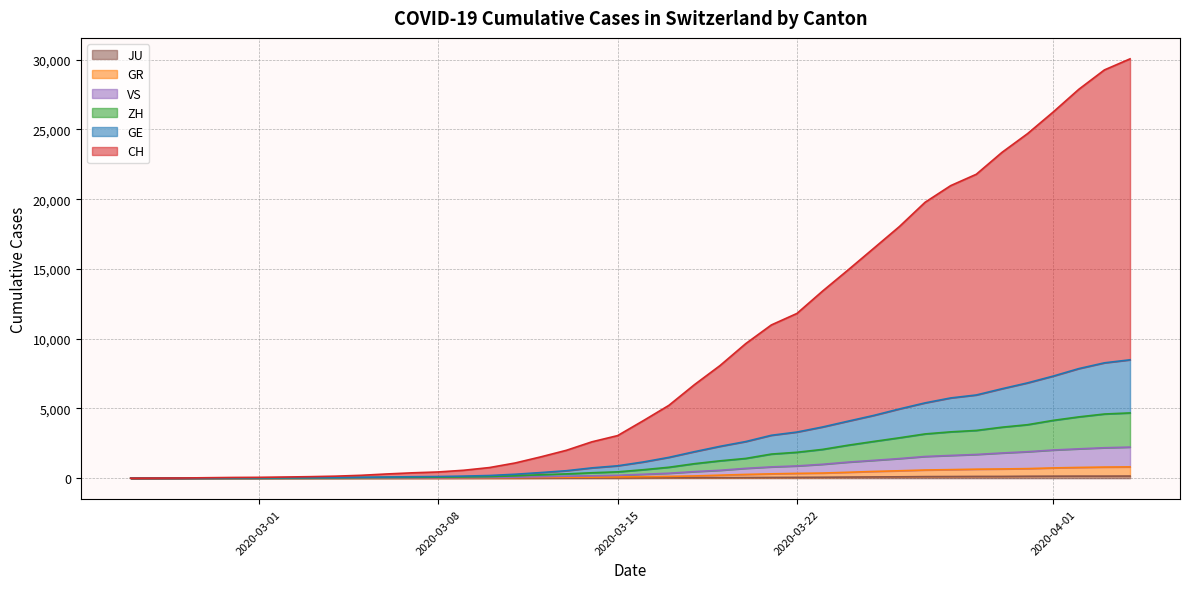

True or false: ZH and JU cross at least once.

False